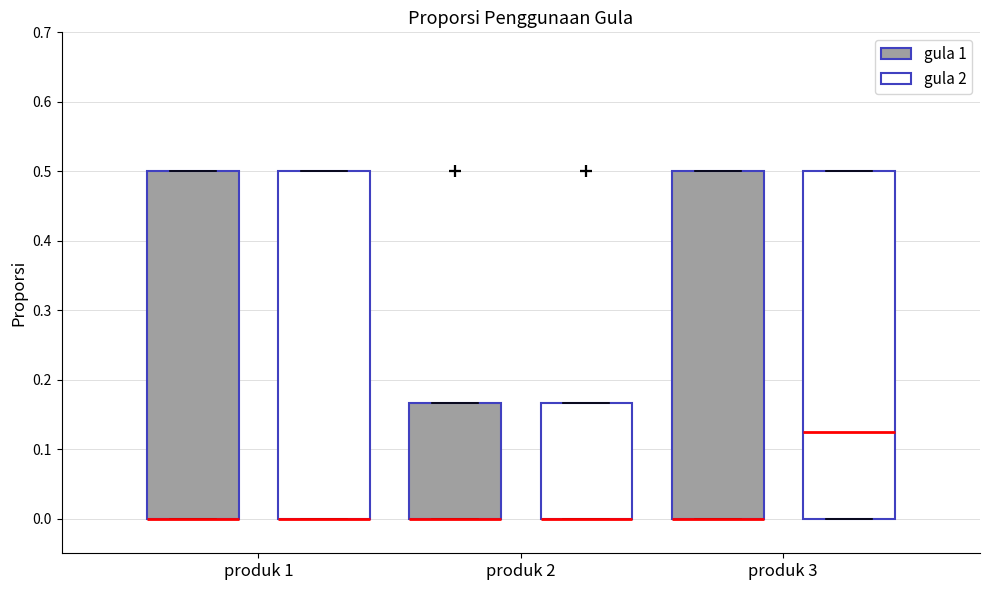

Reading left to right, transcribe this box plot: for each box, give where its median line is, the range the box spans, and where its two whiskers end, as read against the y-axis. The values are not printed on the chart, so give them approximately, as read against the axis.

produk 1 (gula 1): median 0.00 (drawn on the box's lower edge), box 0.00 to 0.50, whiskers 0.00 to 0.50
produk 1 (gula 2): median 0.00 (drawn on the box's lower edge), box 0.00 to 0.50, whiskers 0.00 to 0.50
produk 2 (gula 1): median 0.00 (drawn on the box's lower edge), box 0.00 to 0.17, whiskers 0.00 to 0.17
produk 2 (gula 2): median 0.00 (drawn on the box's lower edge), box 0.00 to 0.17, whiskers 0.00 to 0.17
produk 3 (gula 1): median 0.00 (drawn on the box's lower edge), box 0.00 to 0.50, whiskers 0.00 to 0.50
produk 3 (gula 2): median 0.13, box 0.00 to 0.50, whiskers 0.00 to 0.50